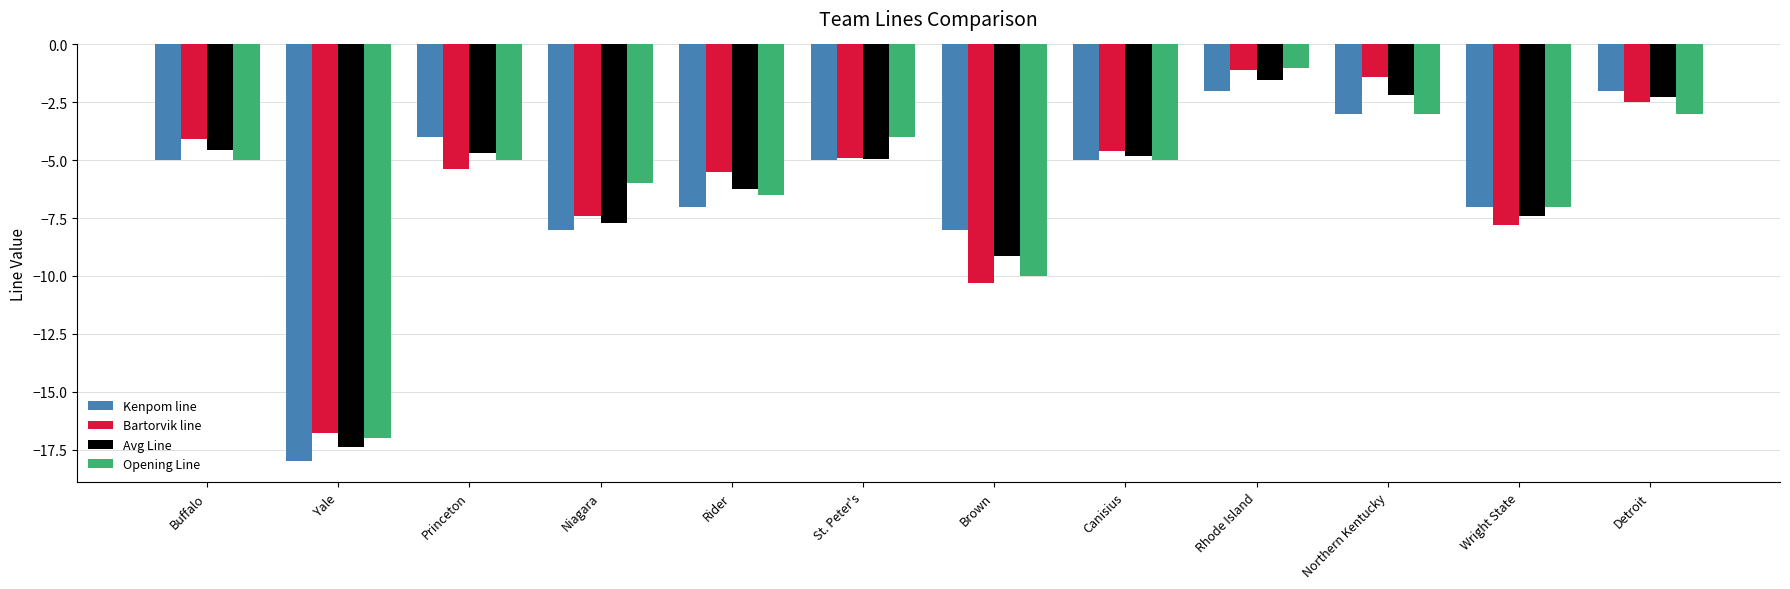

What is the difference between the maximum and minimum values in the Bartorvik line series?

15.7